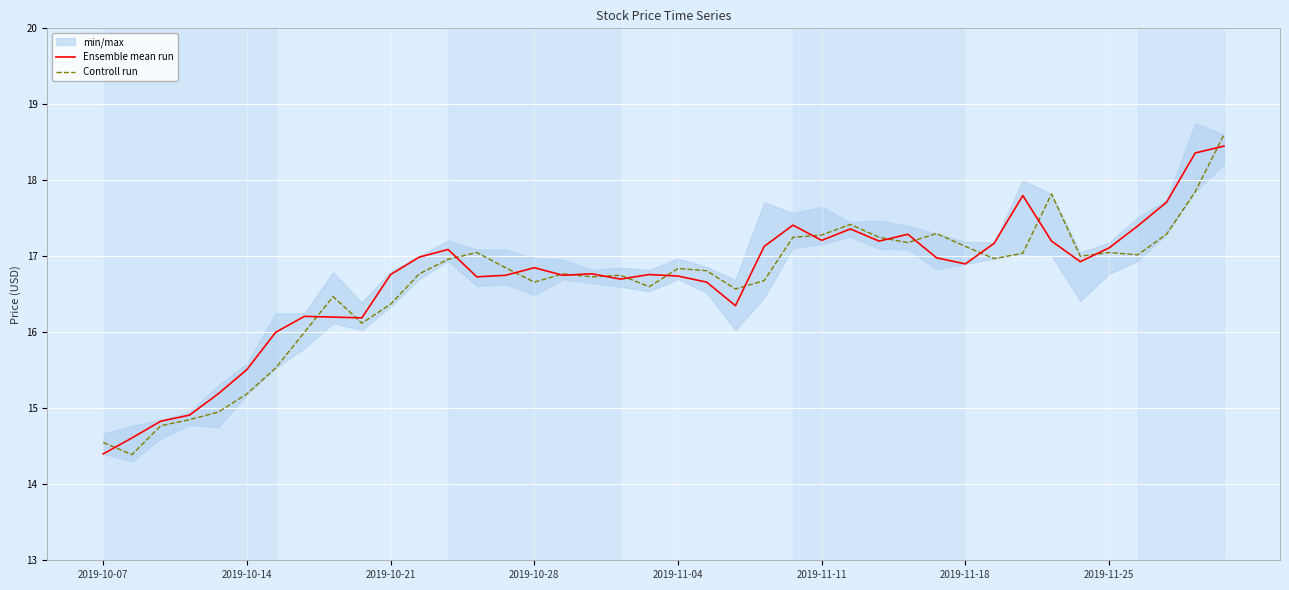

At which category is the sum across all series the highest?

39